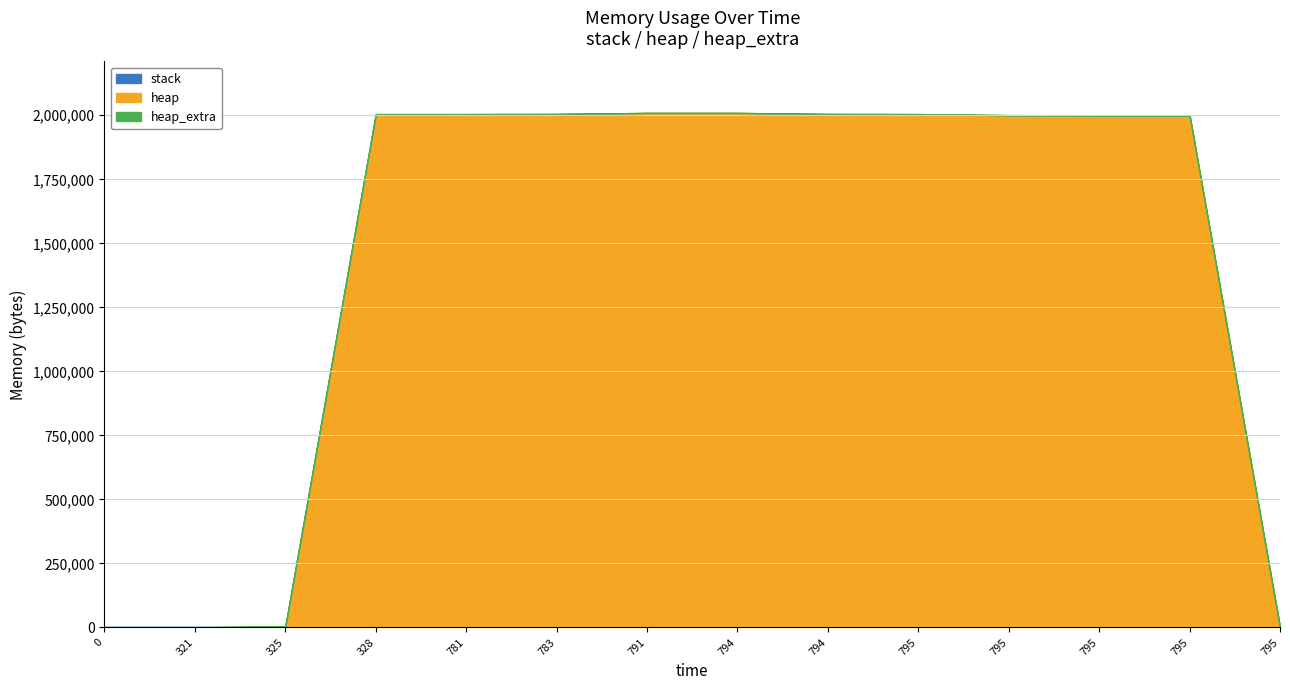

What is the spread (max minus min) of values at 795?

2004629